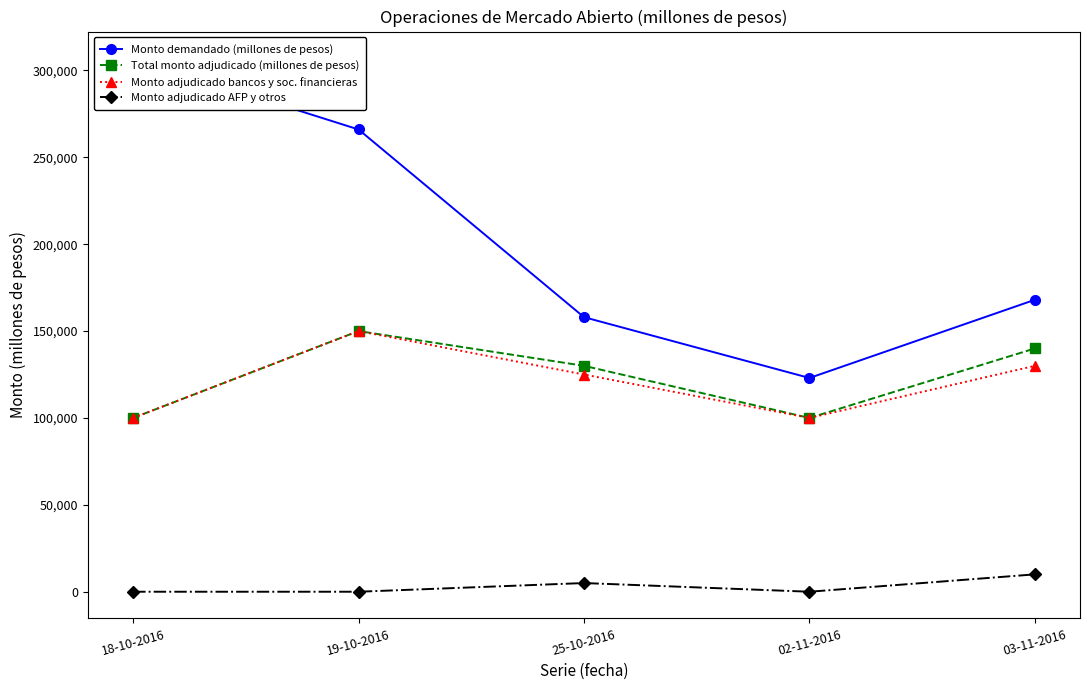

At which category does Monto demandado (millones de pesos) reach its first local valley?

02-11-2016